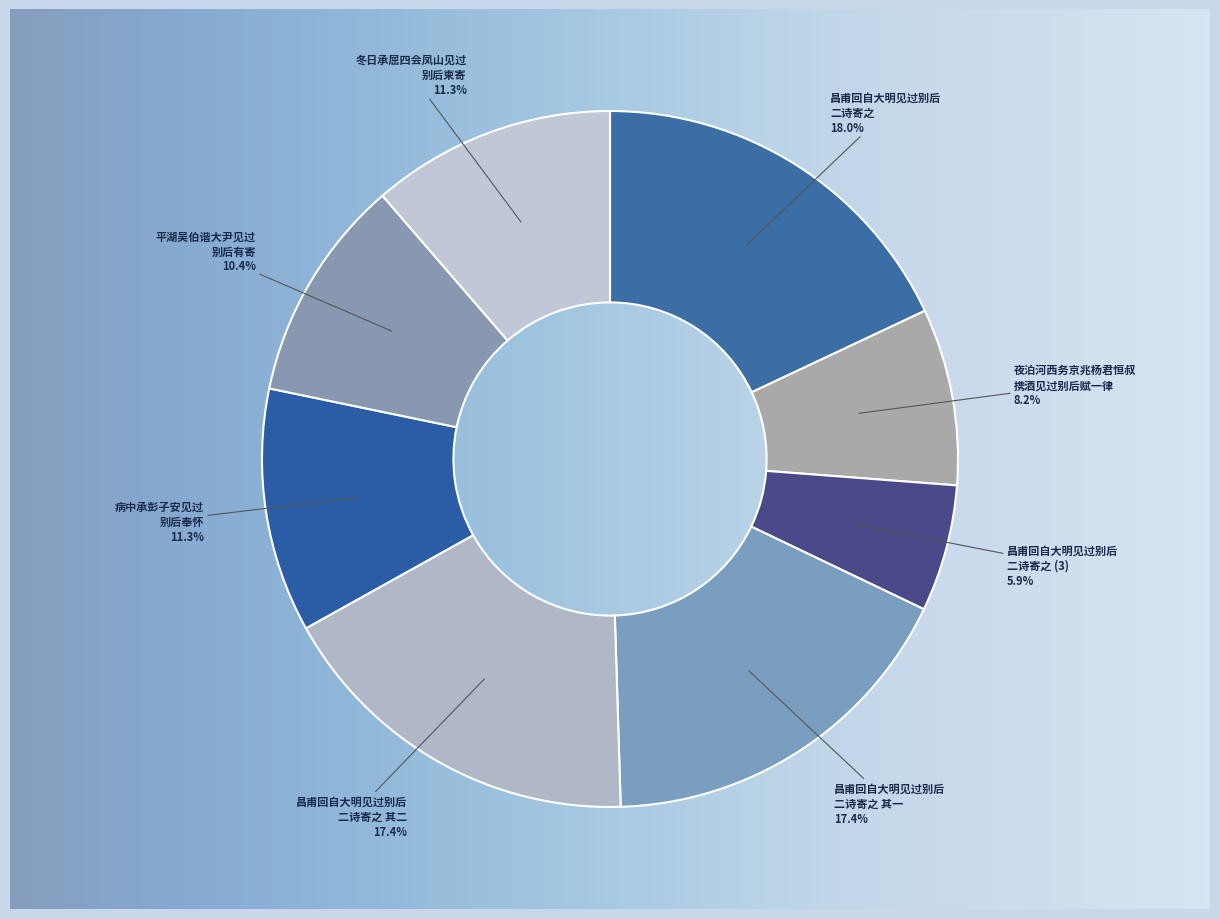

Is there a majority slice in this chart?

No